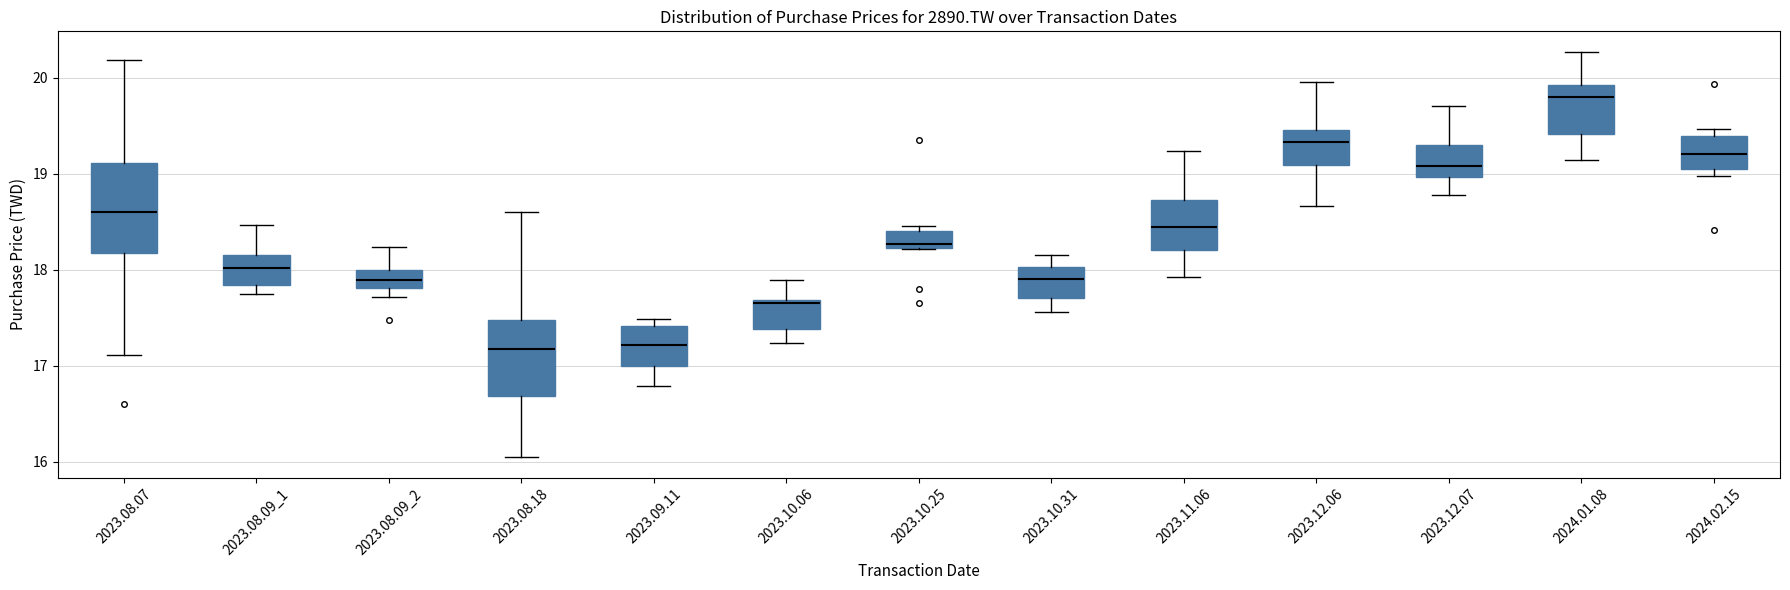

Reading left to right, read every box against the y-axis: the position of its median line, the range the box covers, and the ends of its whiskers. The values are not printed on the chart, so give them approximately, as read against the axis.

2023.08.07: median 18.6, box 18.2 to 19.1, whiskers 17.1 to 20.2
2023.08.09_1: median 18.0, box 17.8 to 18.1, whiskers 17.7 to 18.5
2023.08.09_2: median 17.9, box 17.8 to 18.0, whiskers 17.7 to 18.2
2023.08.18: median 17.2, box 16.7 to 17.5, whiskers 16.0 to 18.6
2023.09.11: median 17.2, box 17.0 to 17.4, whiskers 16.8 to 17.5
2023.10.06: median 17.7 (just below the box's upper edge), box 17.4 to 17.7, whiskers 17.2 to 17.9
2023.10.25: median 18.3, box 18.2 to 18.4, whiskers 18.2 to 18.5
2023.10.31: median 17.9, box 17.7 to 18.0, whiskers 17.6 to 18.1
2023.11.06: median 18.4, box 18.2 to 18.7, whiskers 17.9 to 19.2
2023.12.06: median 19.3, box 19.1 to 19.5, whiskers 18.7 to 20.0
2023.12.07: median 19.1, box 19.0 to 19.3, whiskers 18.8 to 19.7
2024.01.08: median 19.8, box 19.4 to 19.9, whiskers 19.1 to 20.3
2024.02.15: median 19.2, box 19.0 to 19.4, whiskers 19.0 (just below the box's lower edge) to 19.5